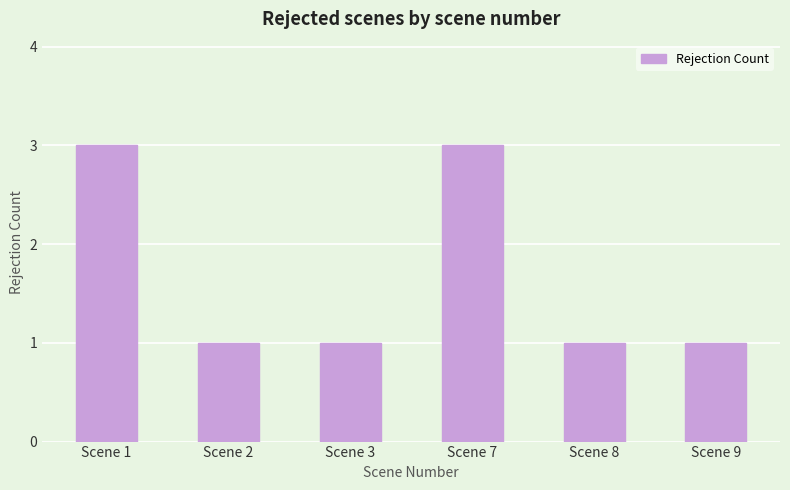

True or false: the data shows 0 at Scene 3.

False